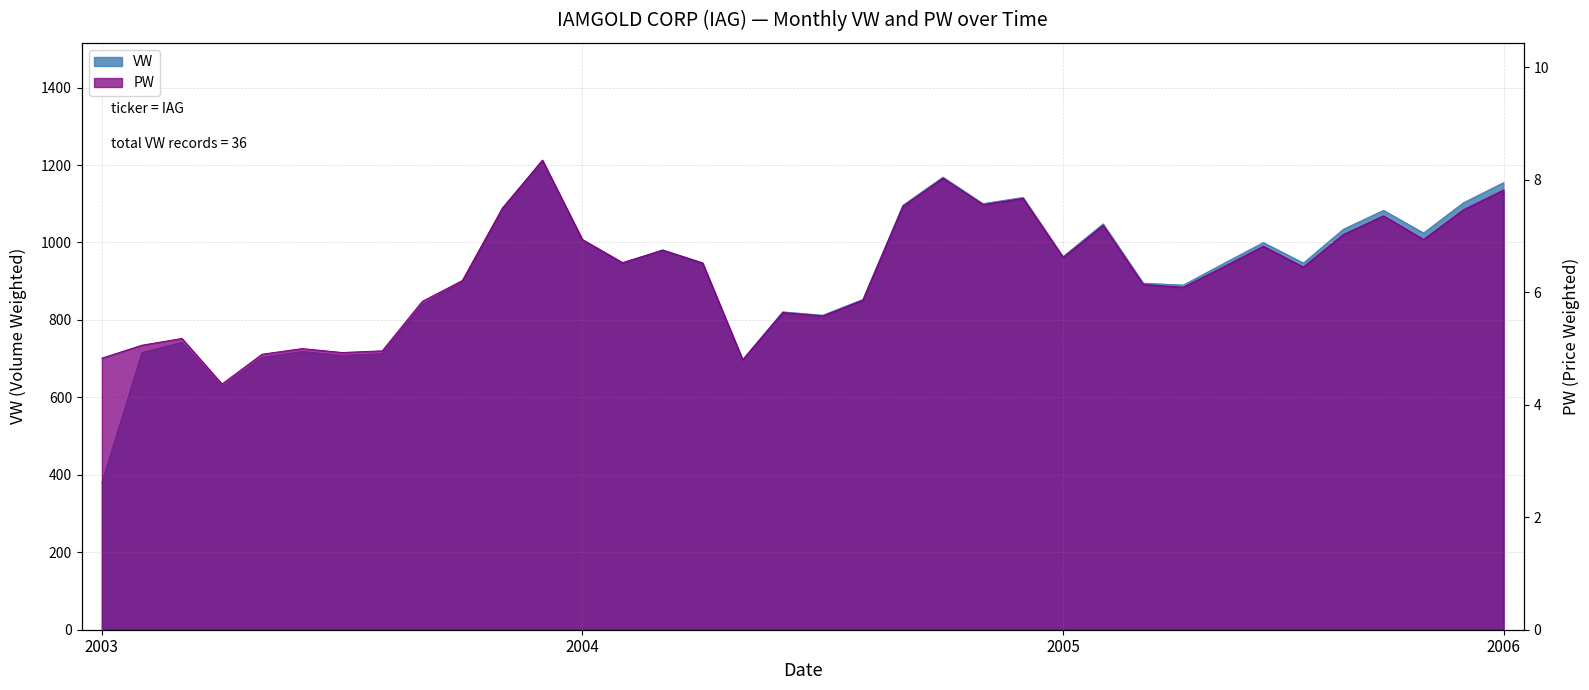

Is it true that VW equals 999.8 at 2005-7?

True